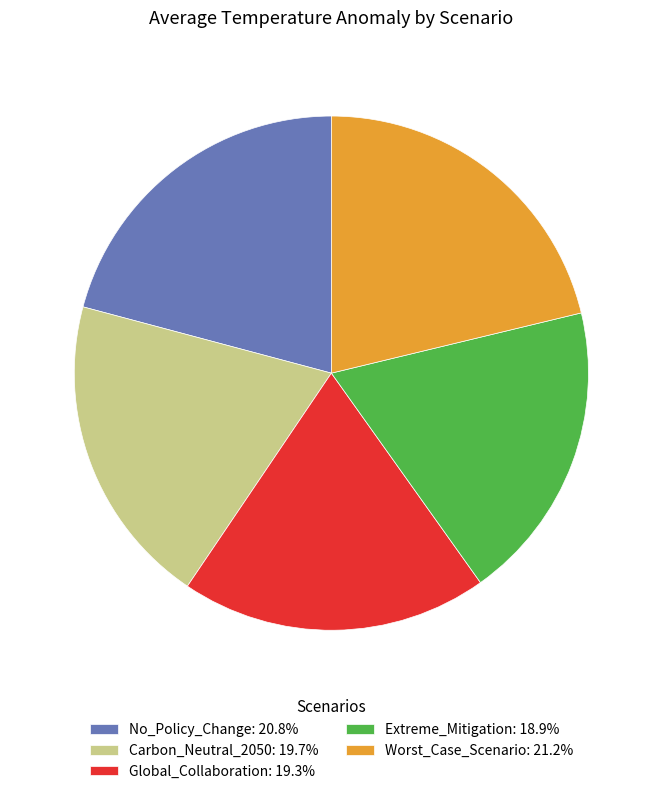

How many slices are in this pie chart?

5